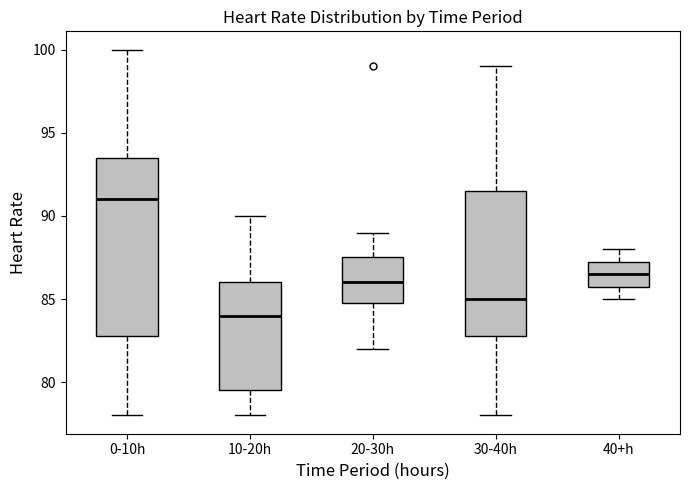

Which box's median line is the highest?

0-10h